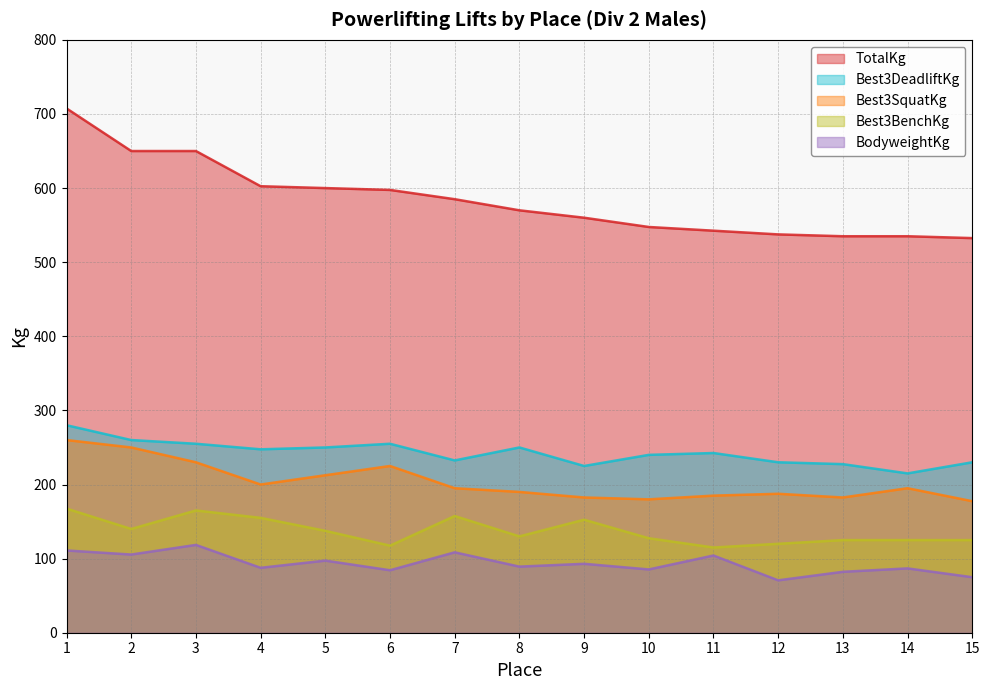

True or false: Best3BenchKg has more than 2 interior local peaks.

True